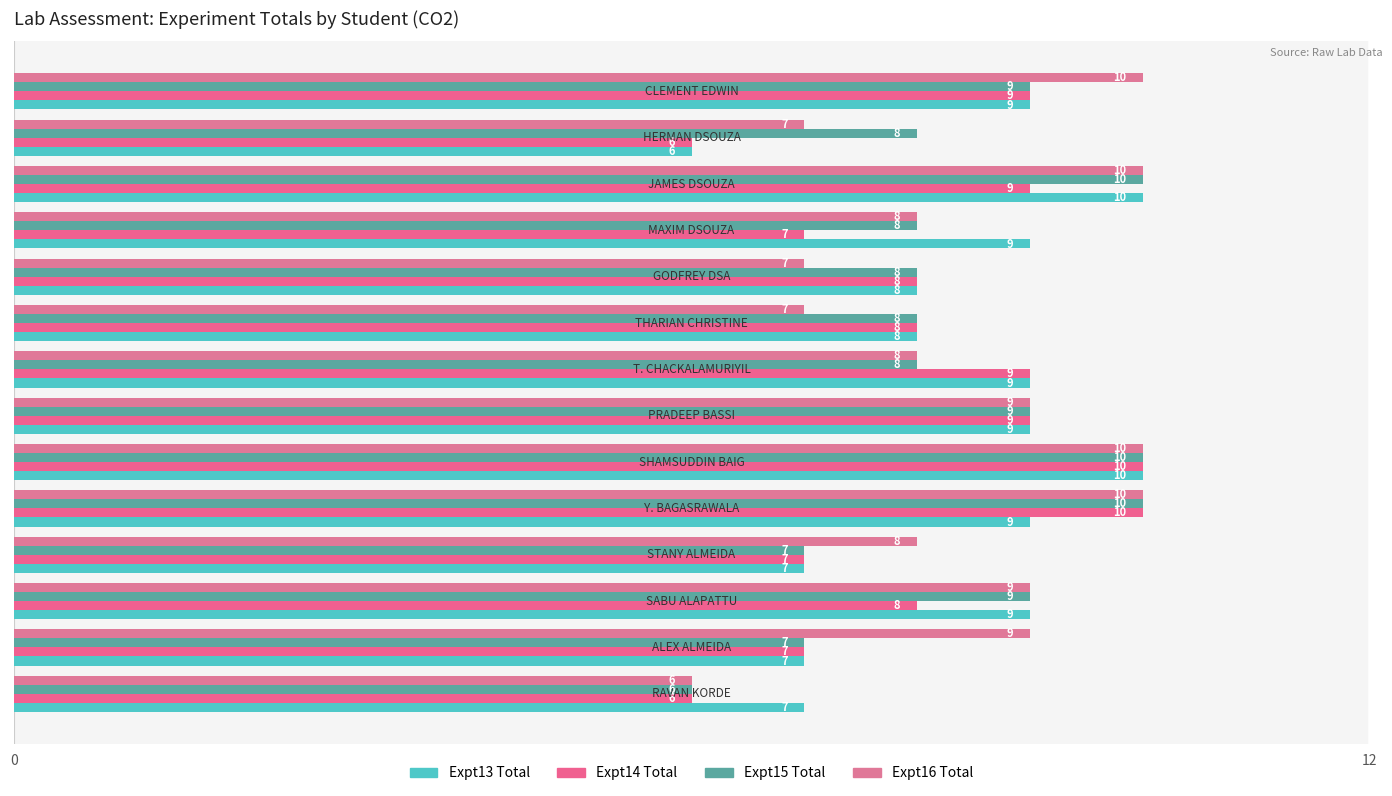

Which series has the largest range (max minus min)?

Expt13 Total